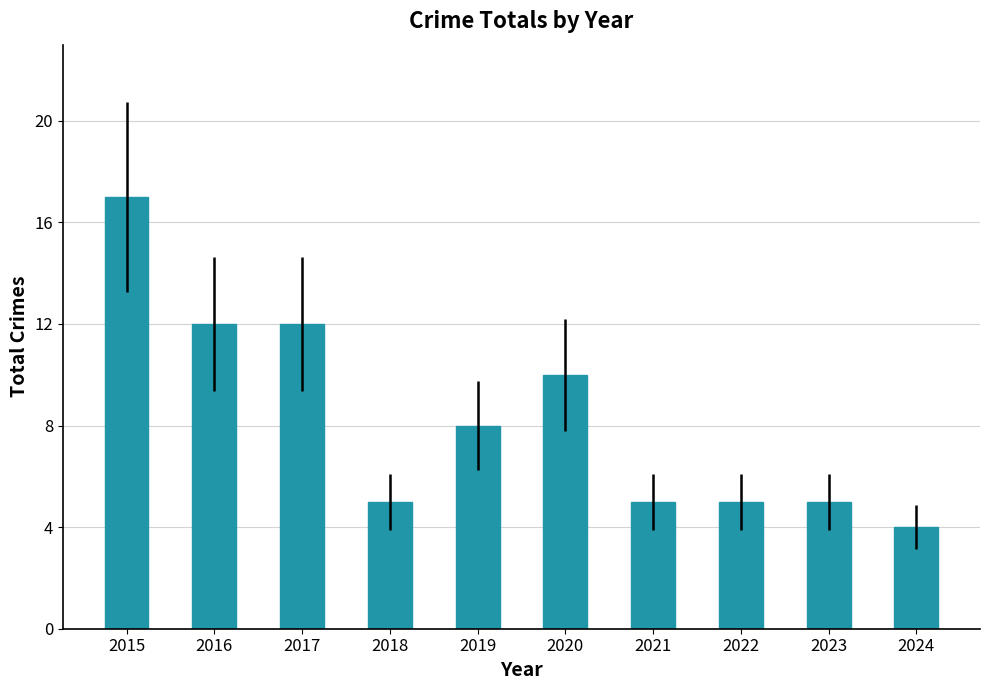

What is the difference between the maximum and minimum values?

13